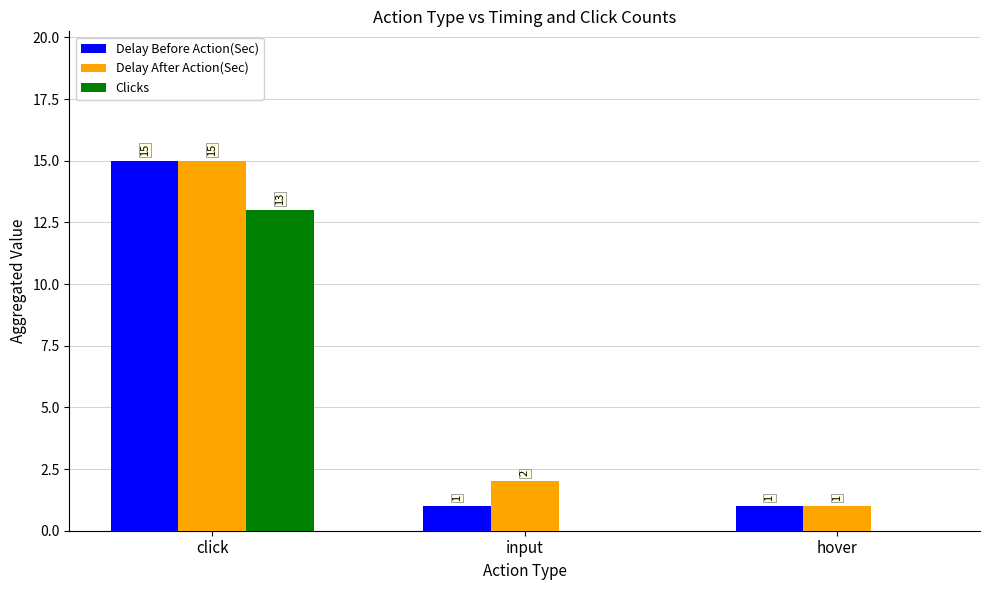

What is the total value across all series at click?

43